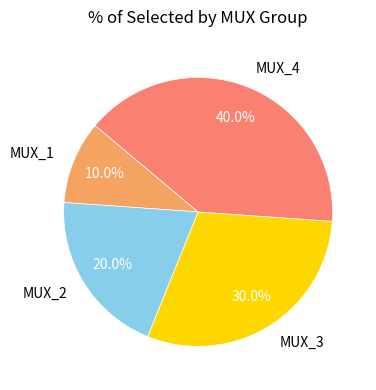

Does MUX_3 account for over 50% of the chart?

No